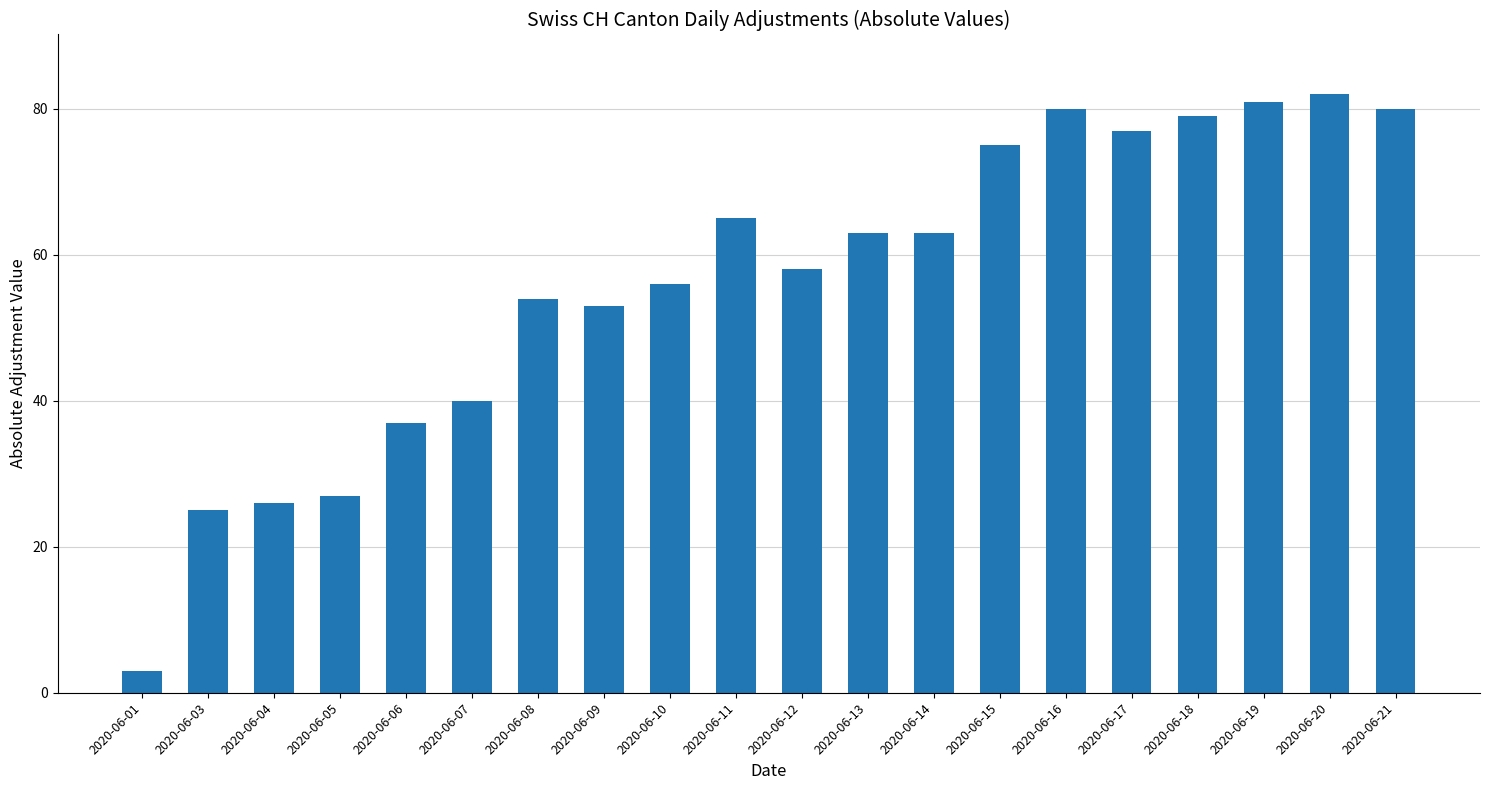

The value at 2020-06-14 is 20. True or false?

False